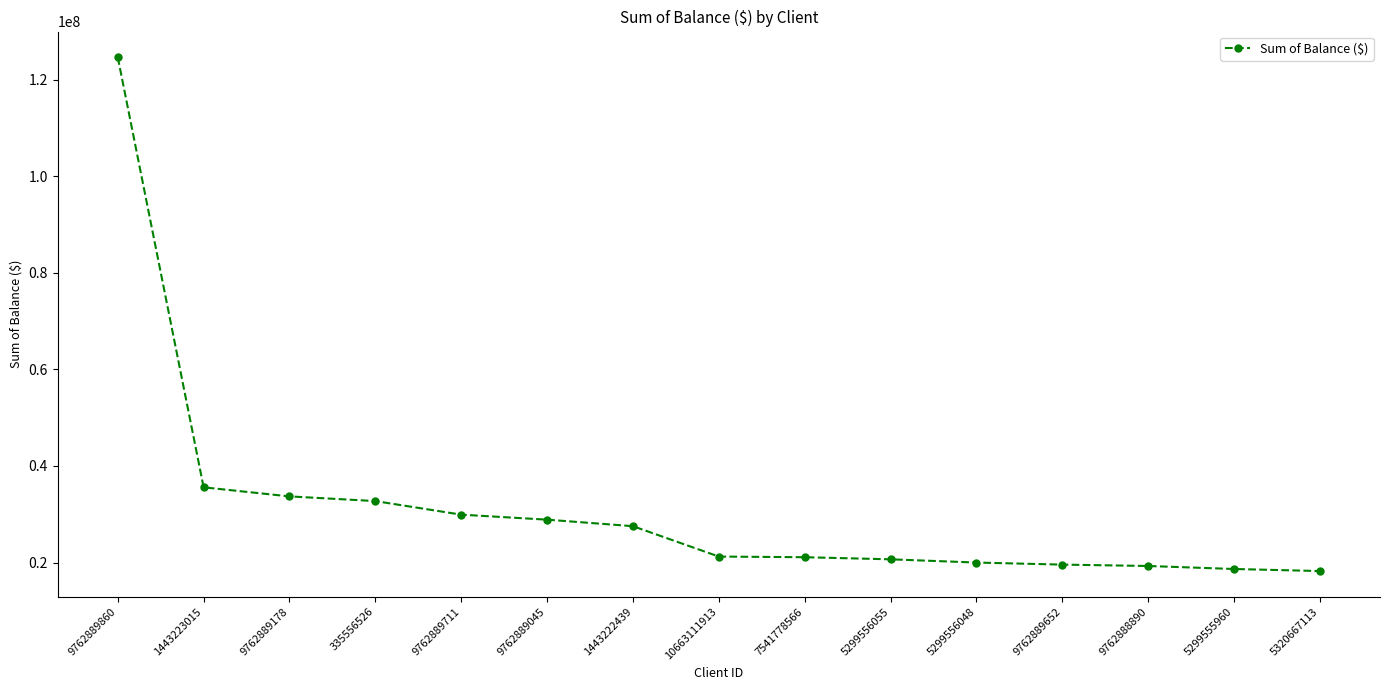

At which label is the value closest to 71448795?

1443223015